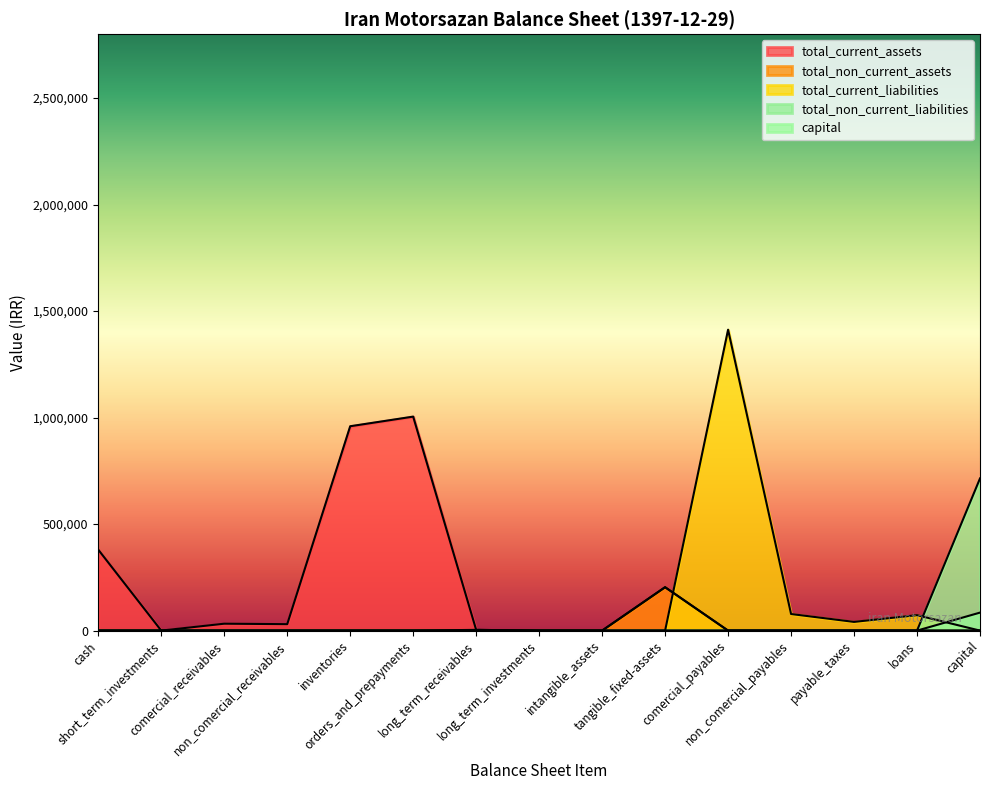

Count the number of data series in this chart.

5